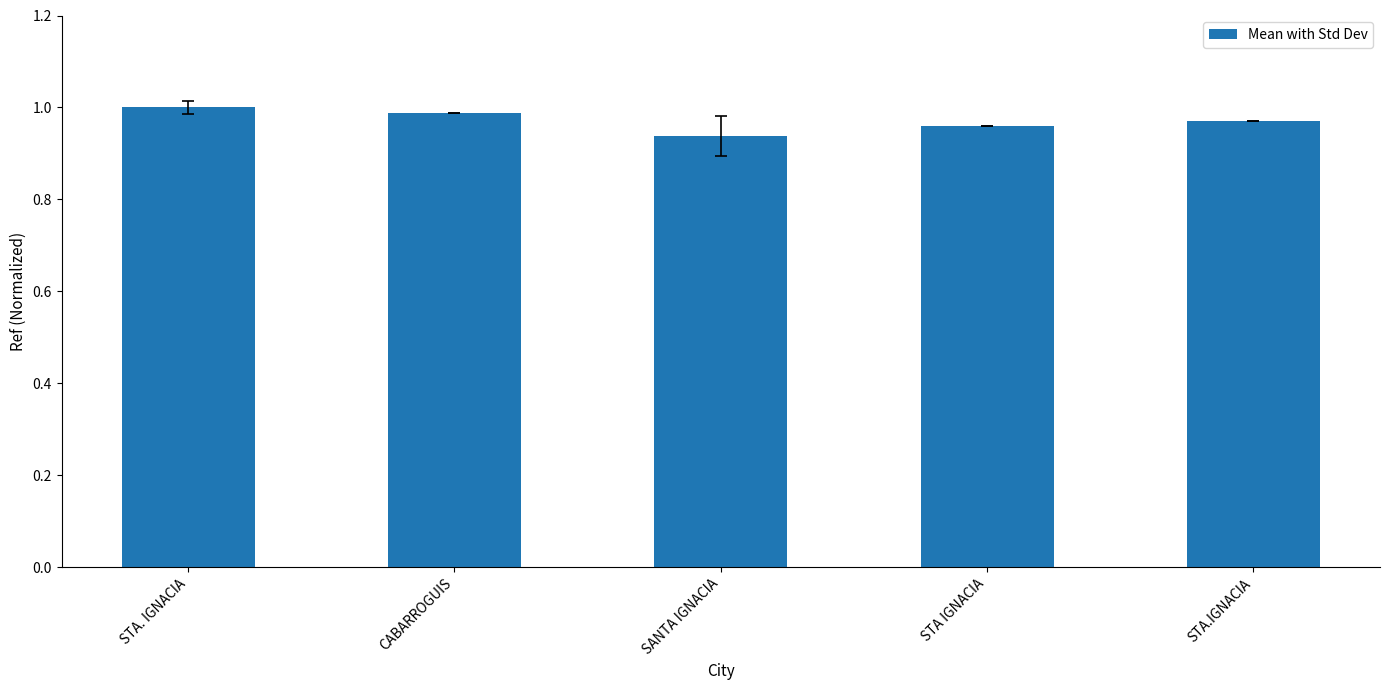

True or false: the data shows 1.0 at STA IGNACIA.

True